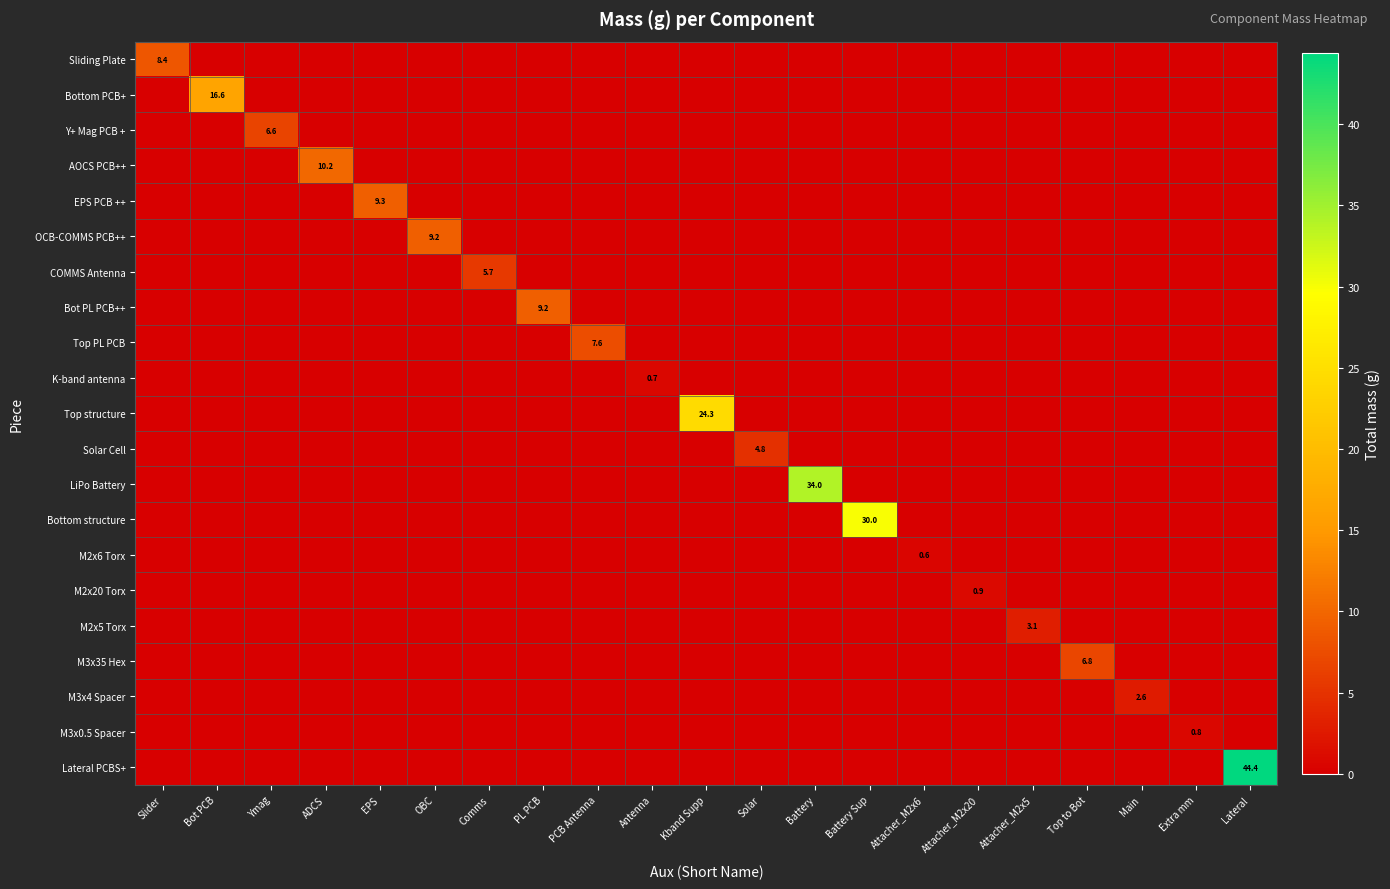

Is the value of Bottom structure at Lateral greater than the value of LiPo Battery at Bot PCB?

No